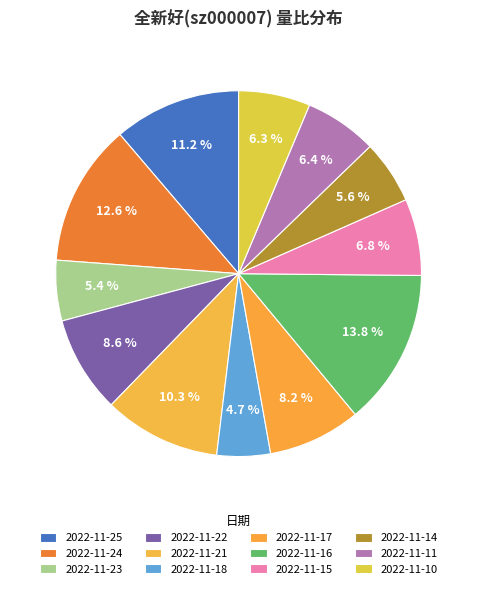

True or false: 2022-11-16 accounts for 14% of the total.

True